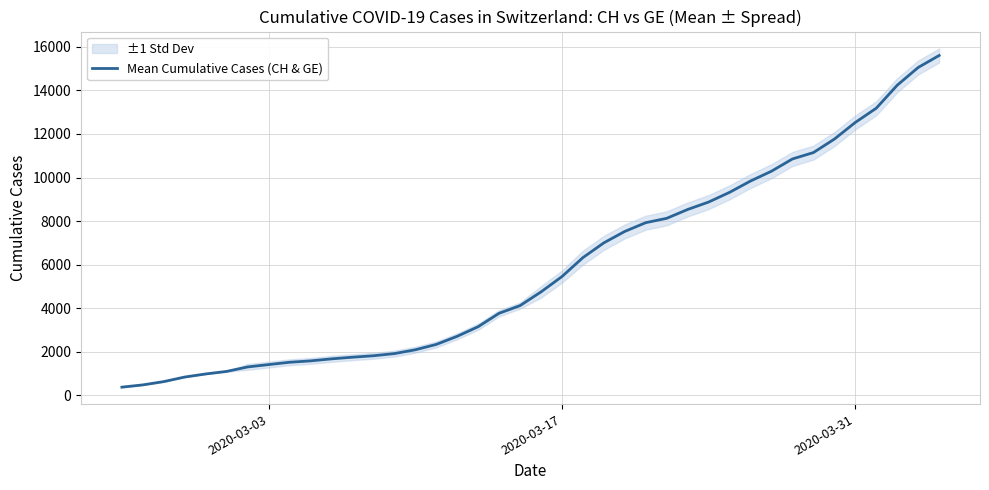

What is the sum of all values?

233894.5